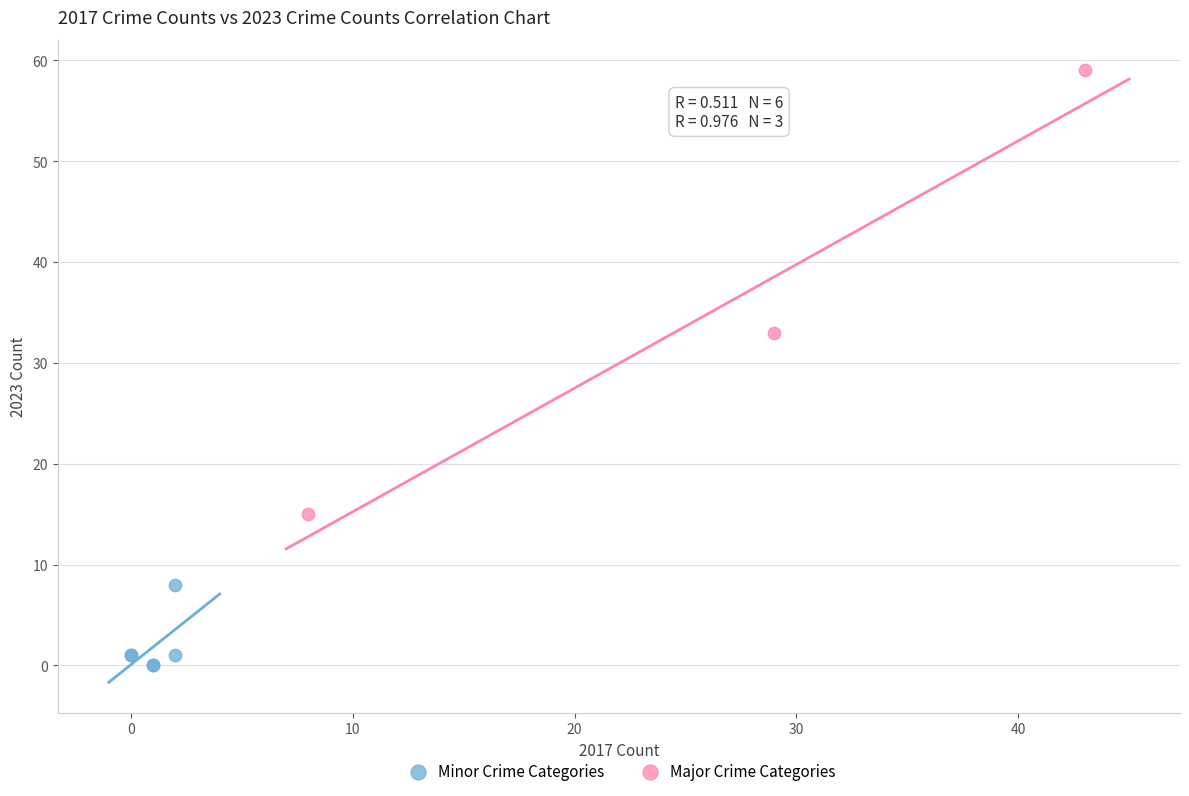

What are all the series names shown in the legend?

Minor Crime Categories, Major Crime Categories